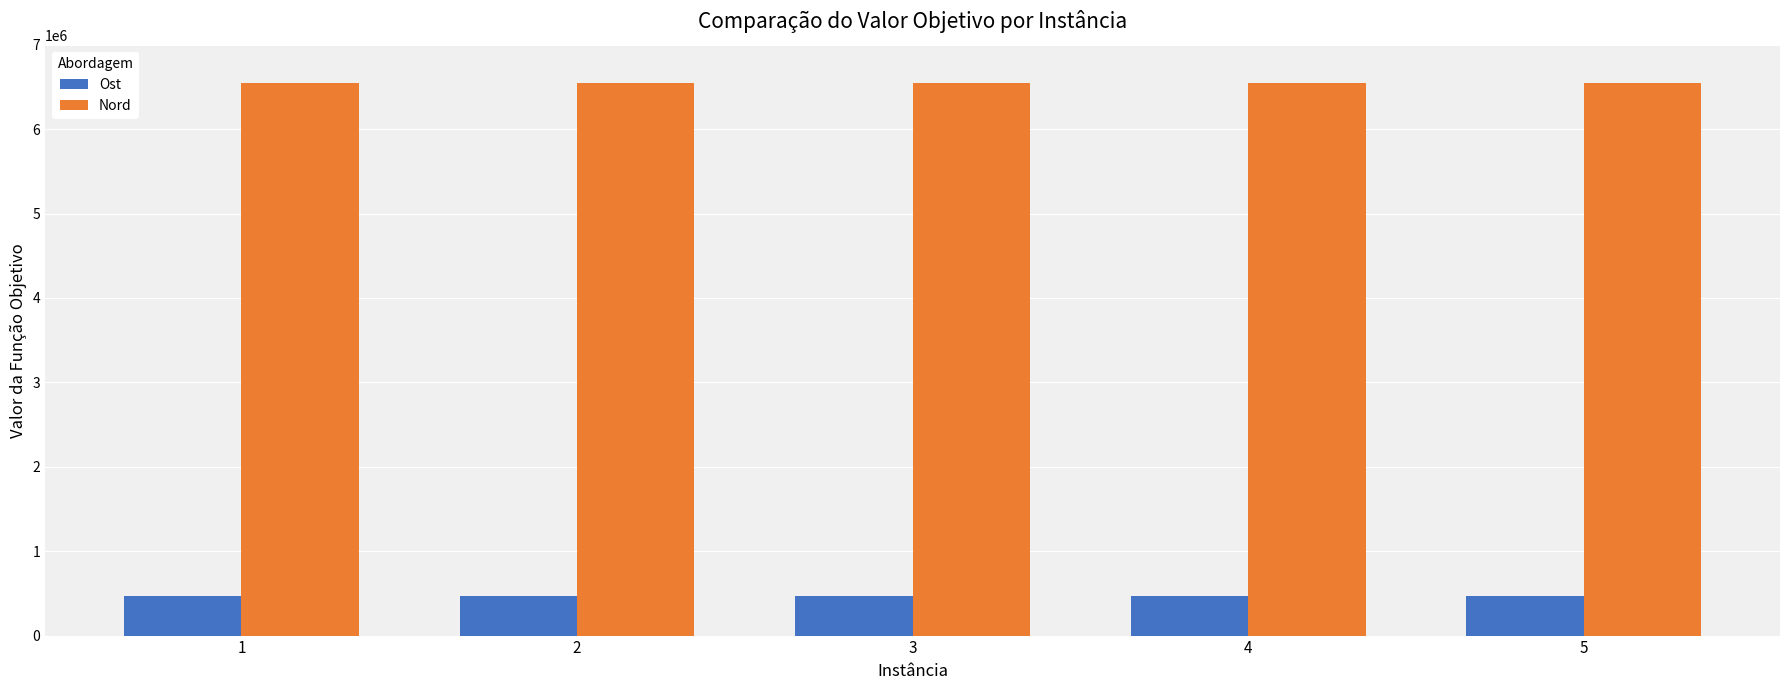

The value of Ost at 5 is 468028. True or false?

True